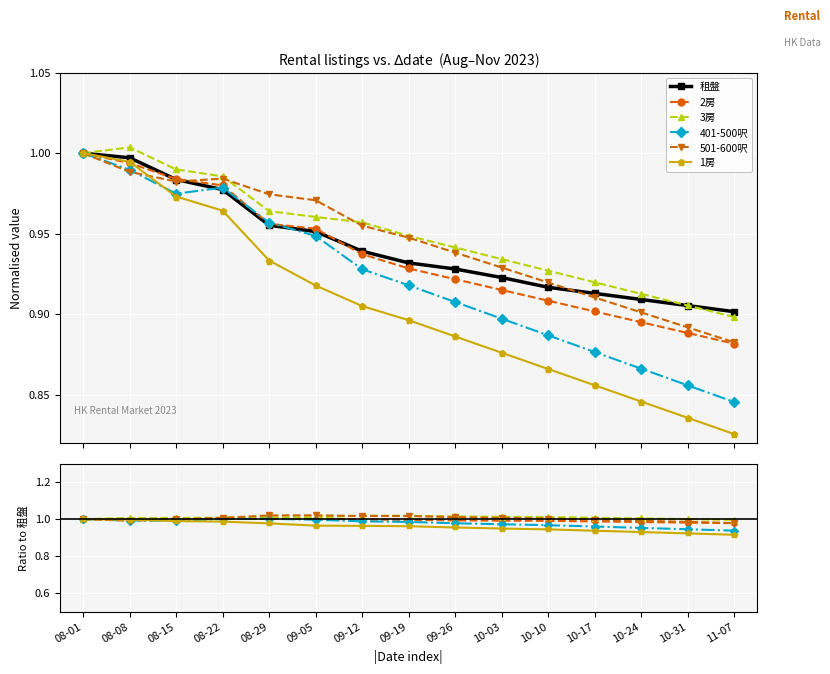

True or false: 2房 and 3房 cross at least once.

False